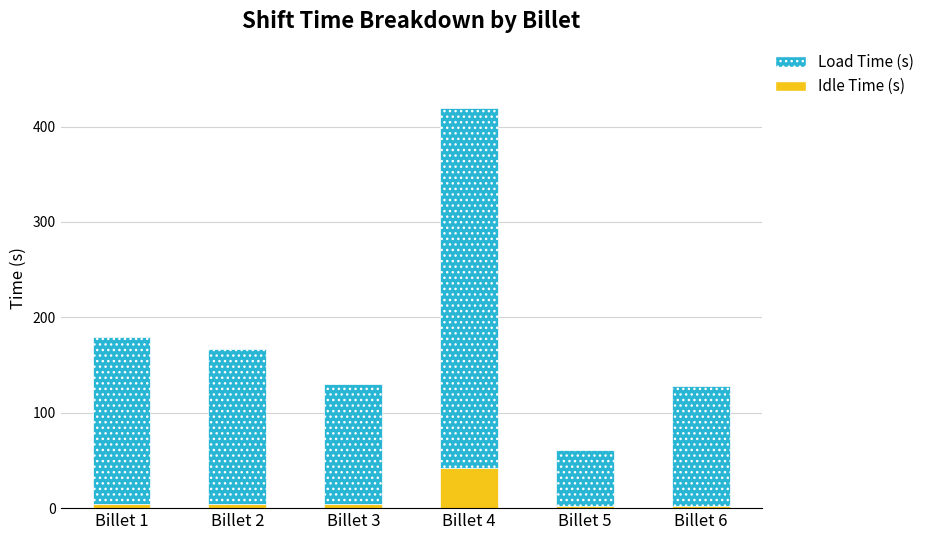

What is the total value across all series at Billet 4?

420.0